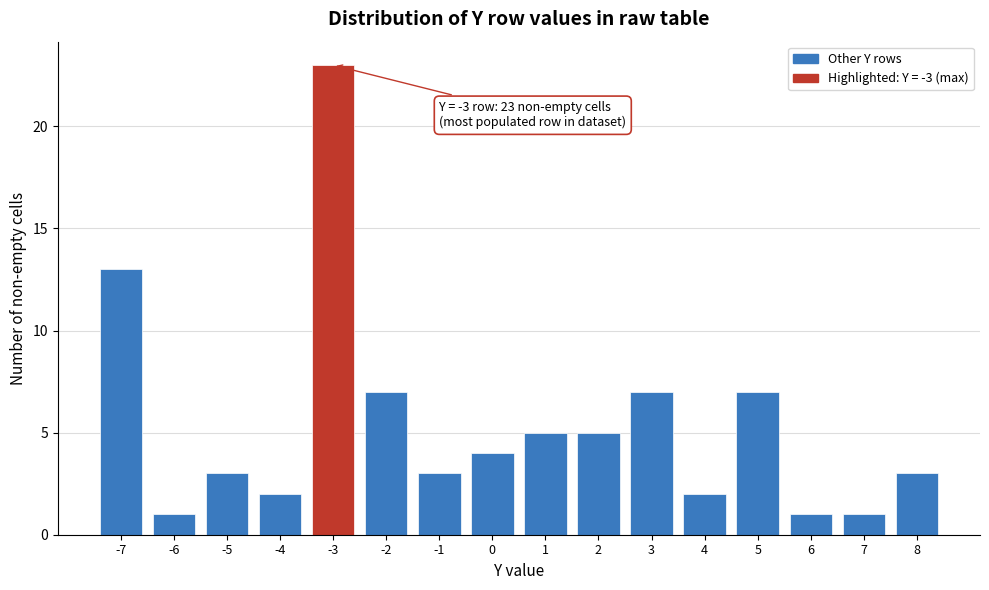

Reading left to right, transcribe all the data shown in this chart.

13	1	3	2	23	7	3	4	5	5	7	2	7	1	1	3